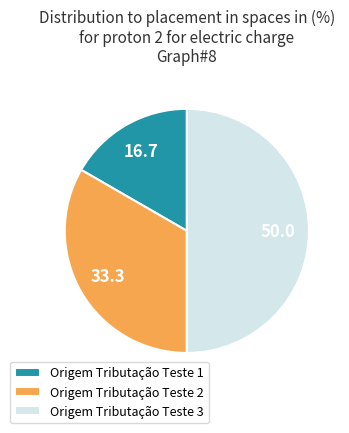

Which slice is the largest?

Origem Tributação Teste 3